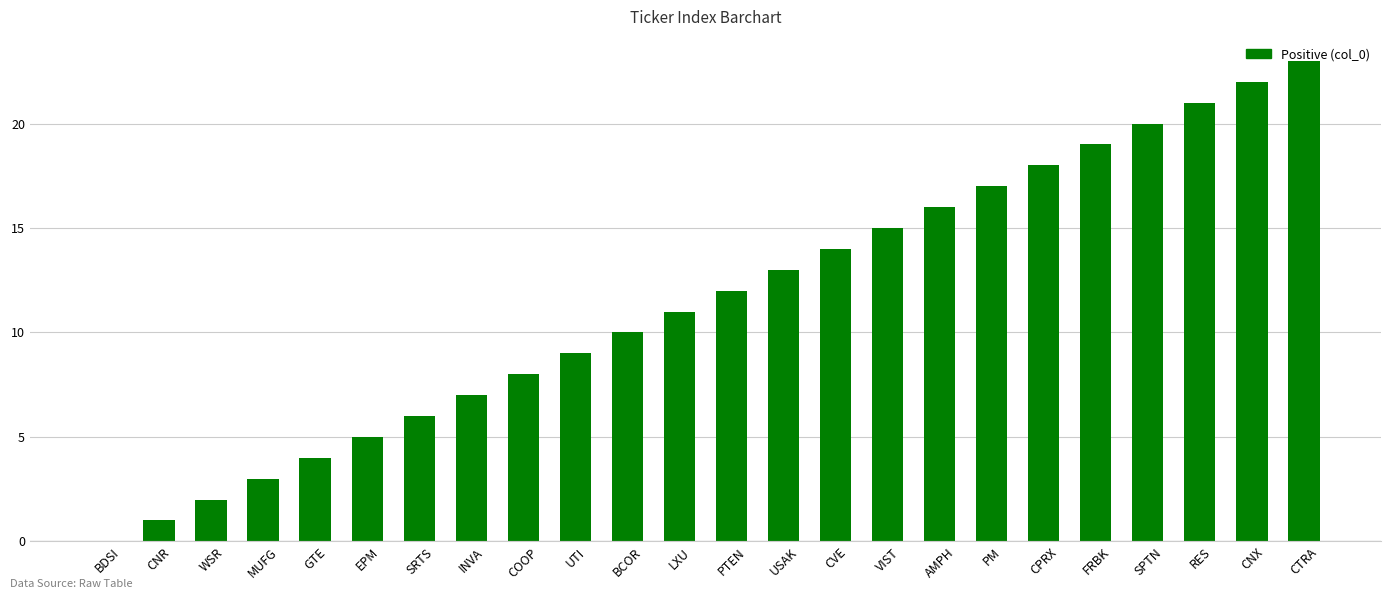

What is the difference between the values at LXU and GTE?

7